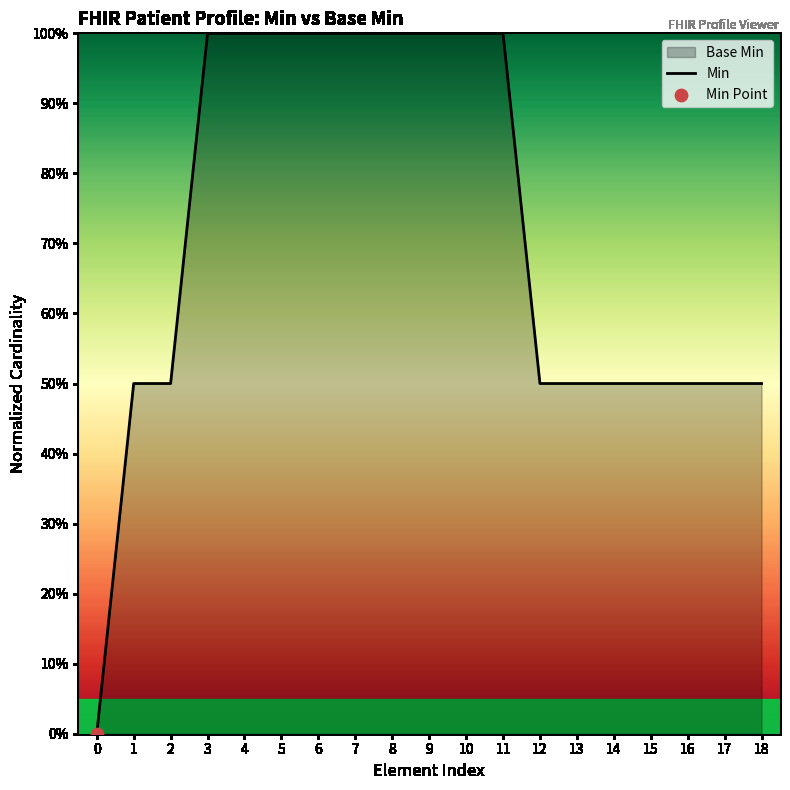

Between 13 and 8, which is larger?

8